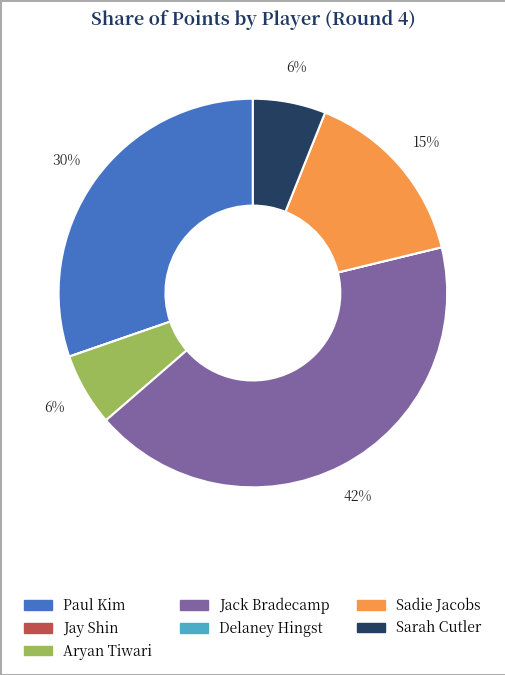

To the nearest percent, what is the difference between the largest and smallest slice percentages?

42%